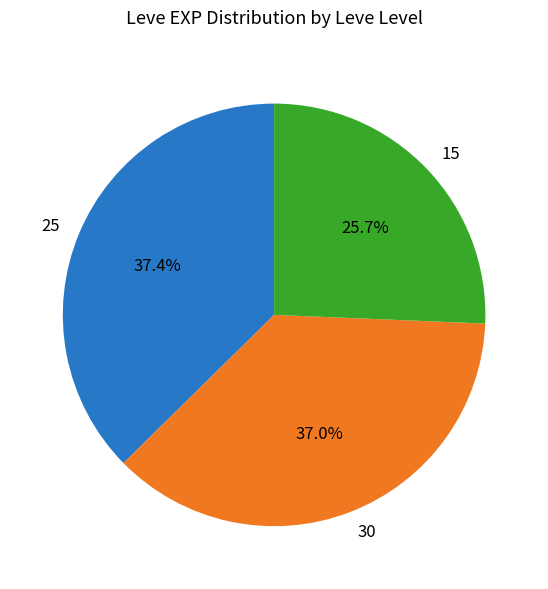

What is the total percentage of 30 and 15?

62.6%